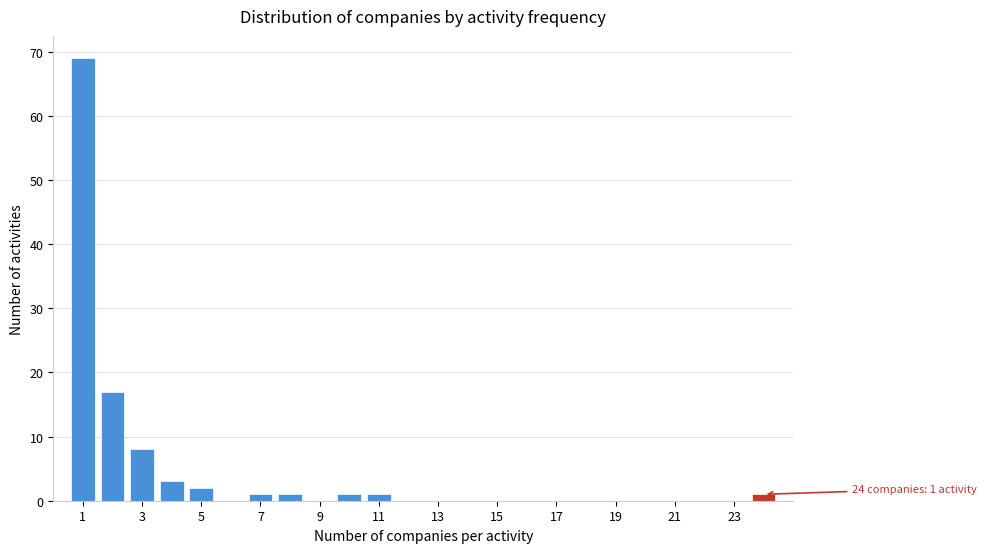

Over which range of the x-axis is the bar tallest?

0.5 to 1.5